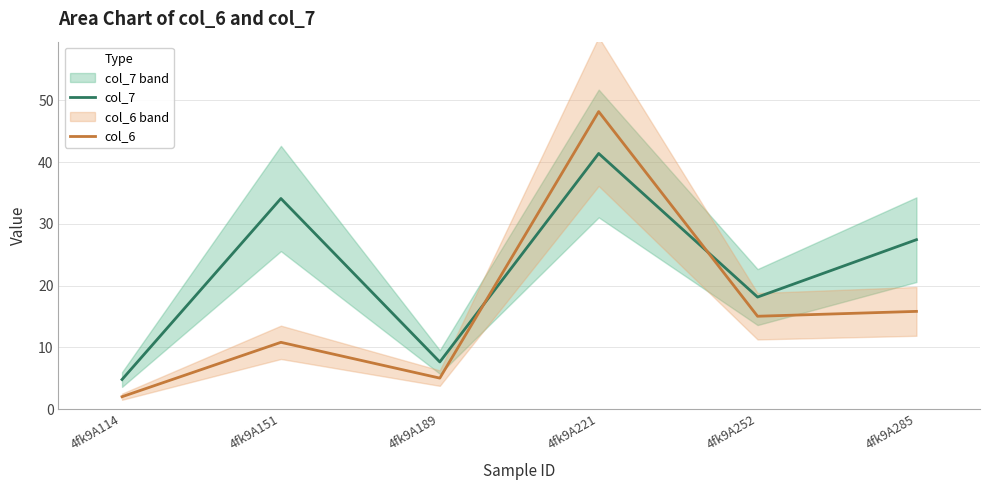

What is the value of the col_7 point at the 2nd from the left?

34.1